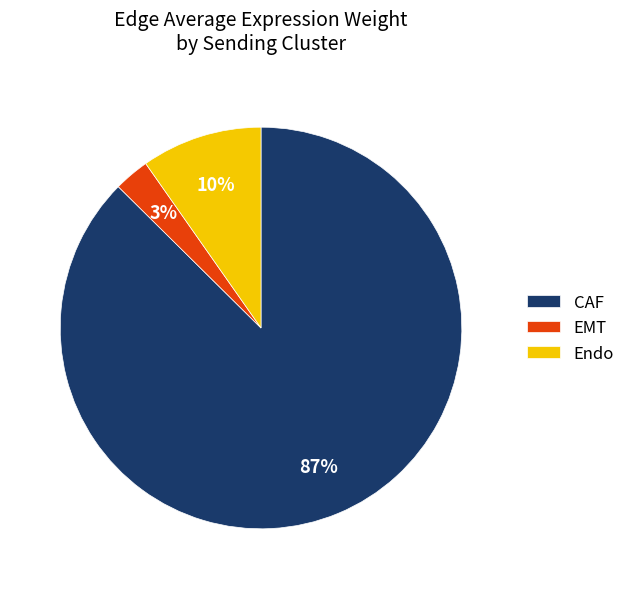

Which category has the smallest portion of the pie?

EMT